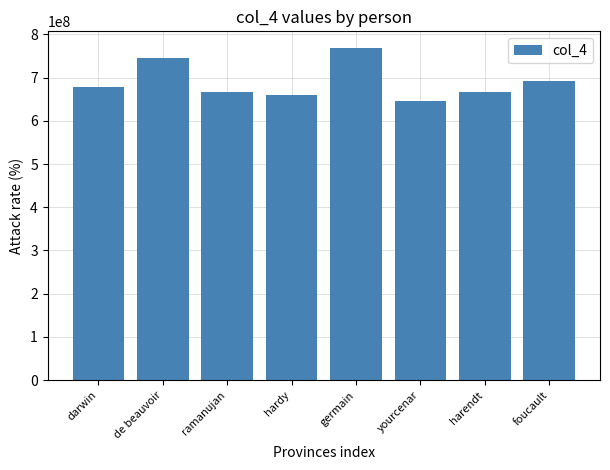

What is the change in value from de beauvoir to harendt?

-79374059